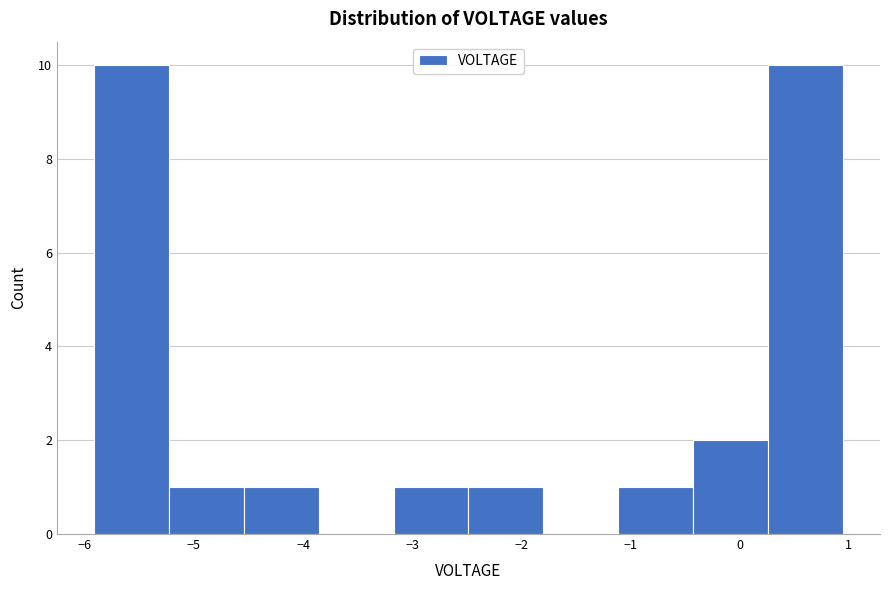

Reading left to right, list every bar in this chart as the range it spans on the x-axis followed by its height. Neither the bar edges nor the heights are printed on the chart, so give them approximately, as read against the axes.

-5.9 to -5.2: 10
-5.2 to -4.5: 1
-4.5 to -3.9: 1
-3.9 to -3.2: 0
-3.2 to -2.5: 1
-2.5 to -1.8: 1
-1.8 to -1.1: 0
-1.1 to -0.4: 1
-0.4 to 0.3: 2
0.3 to 0.9: 10